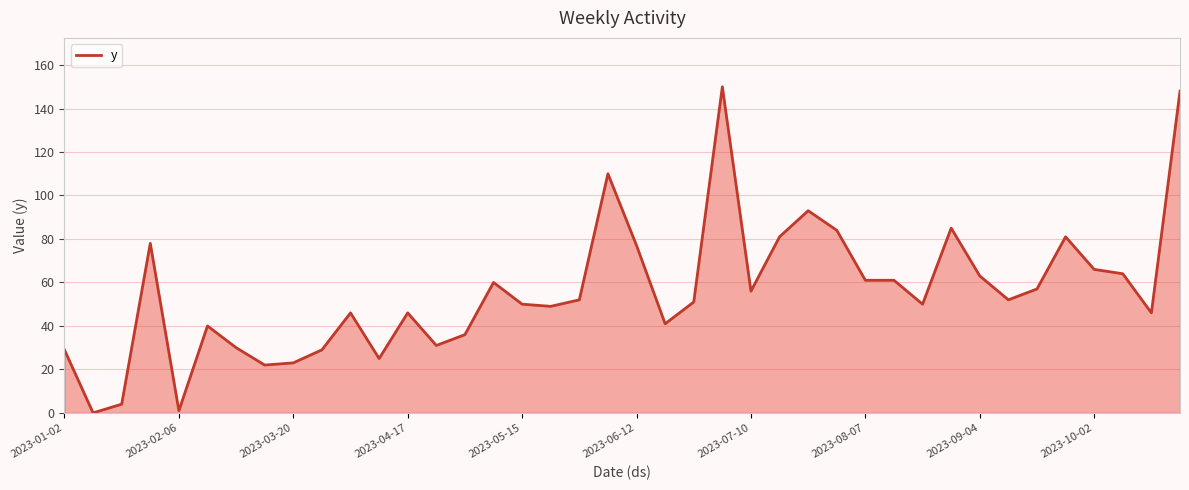

What is the greatest value displayed?

150